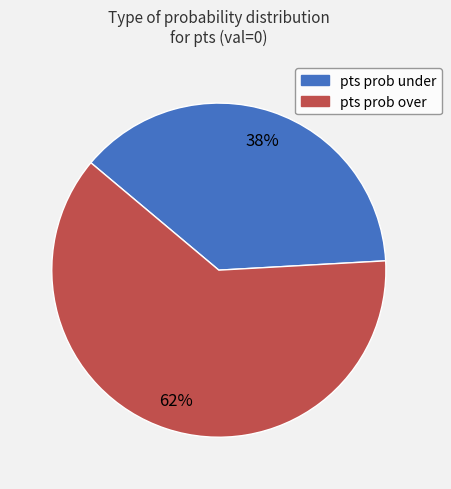

How many slices are in this pie chart?

2